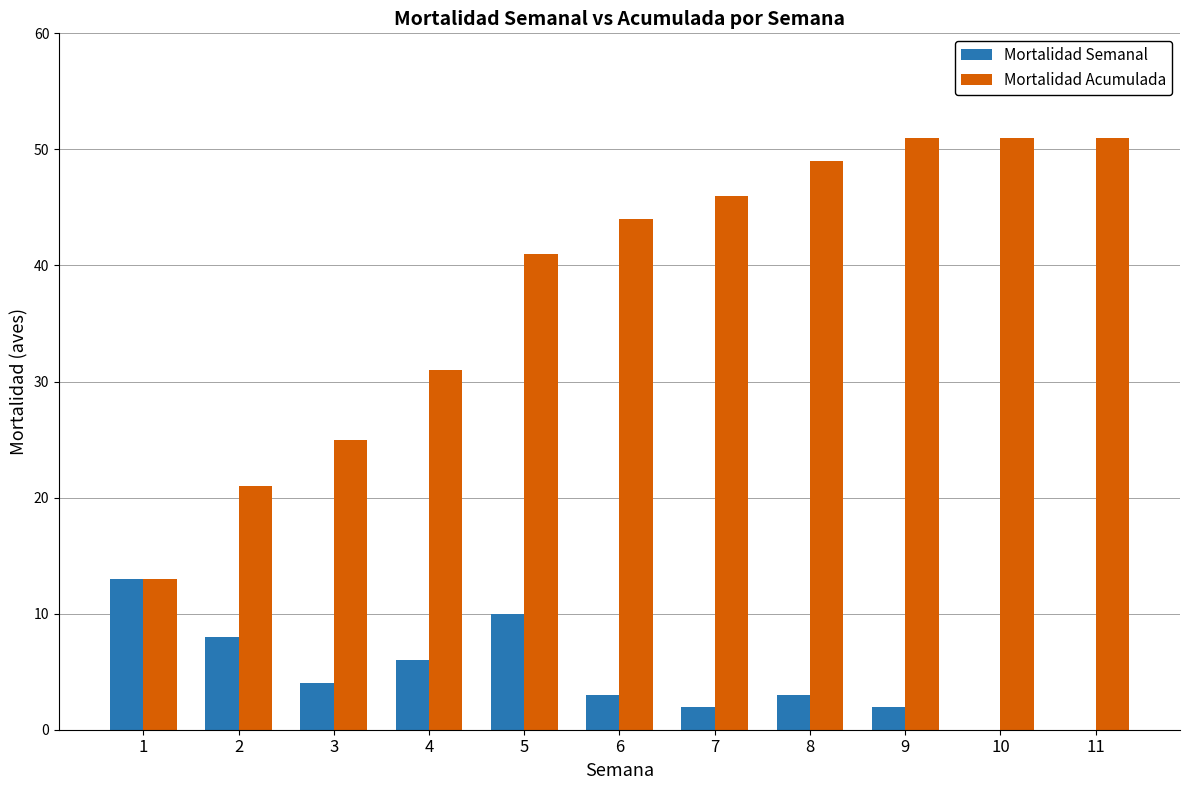

What is the greatest value displayed?

51